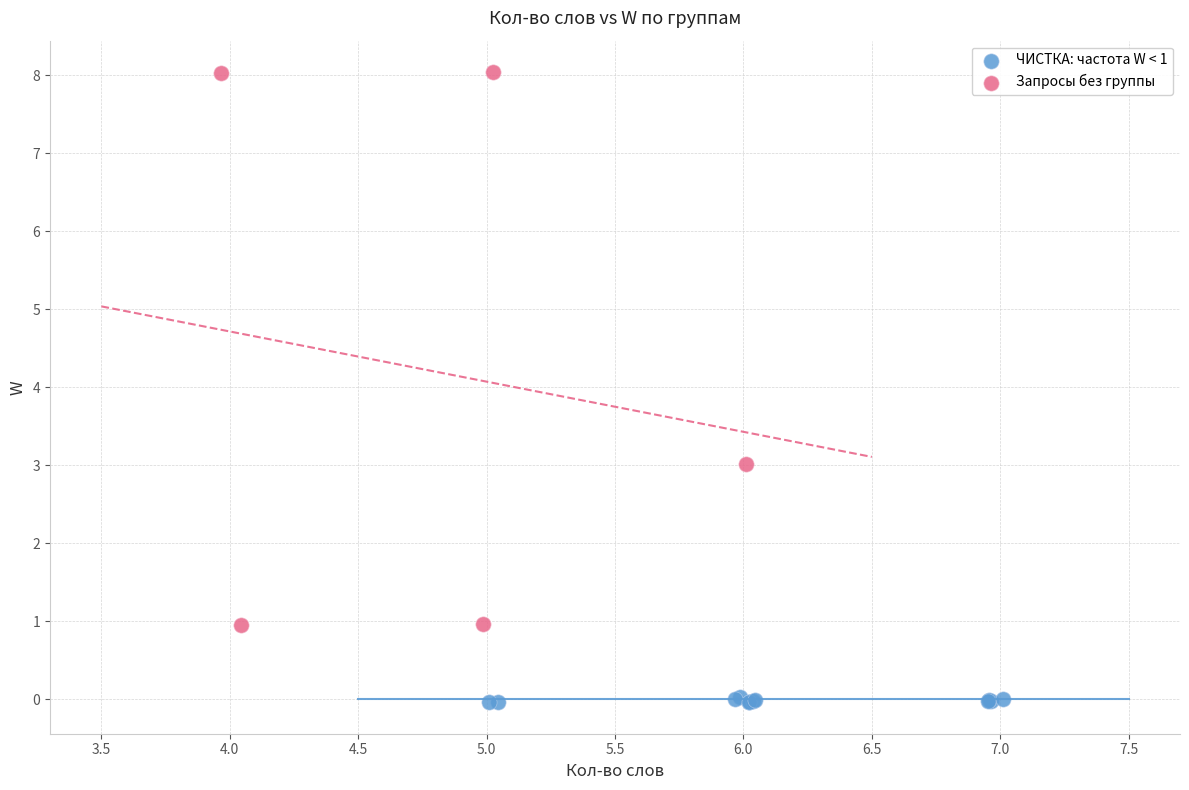

Which series has the largest Y range (max minus min)?

Запросы без группы